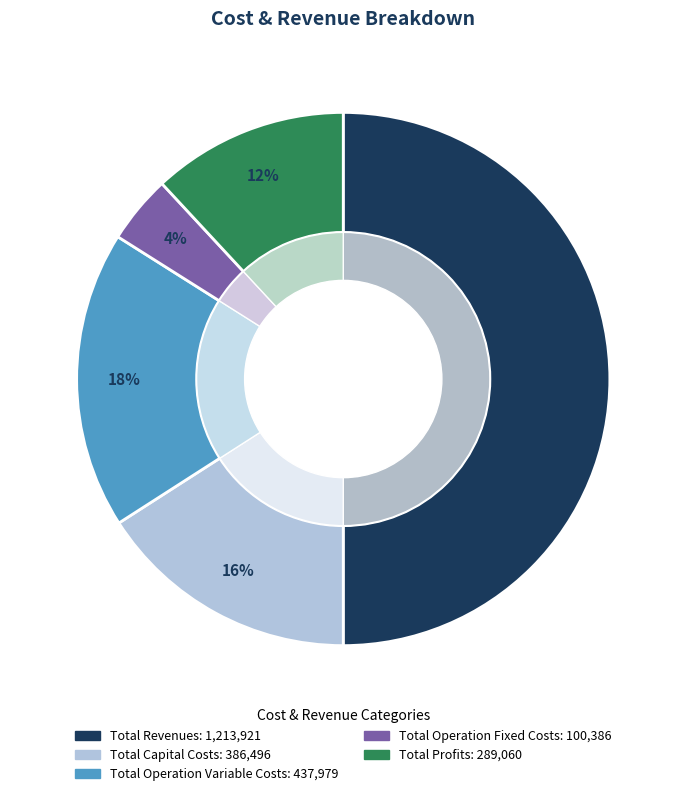

Is there a majority slice in this chart?

No